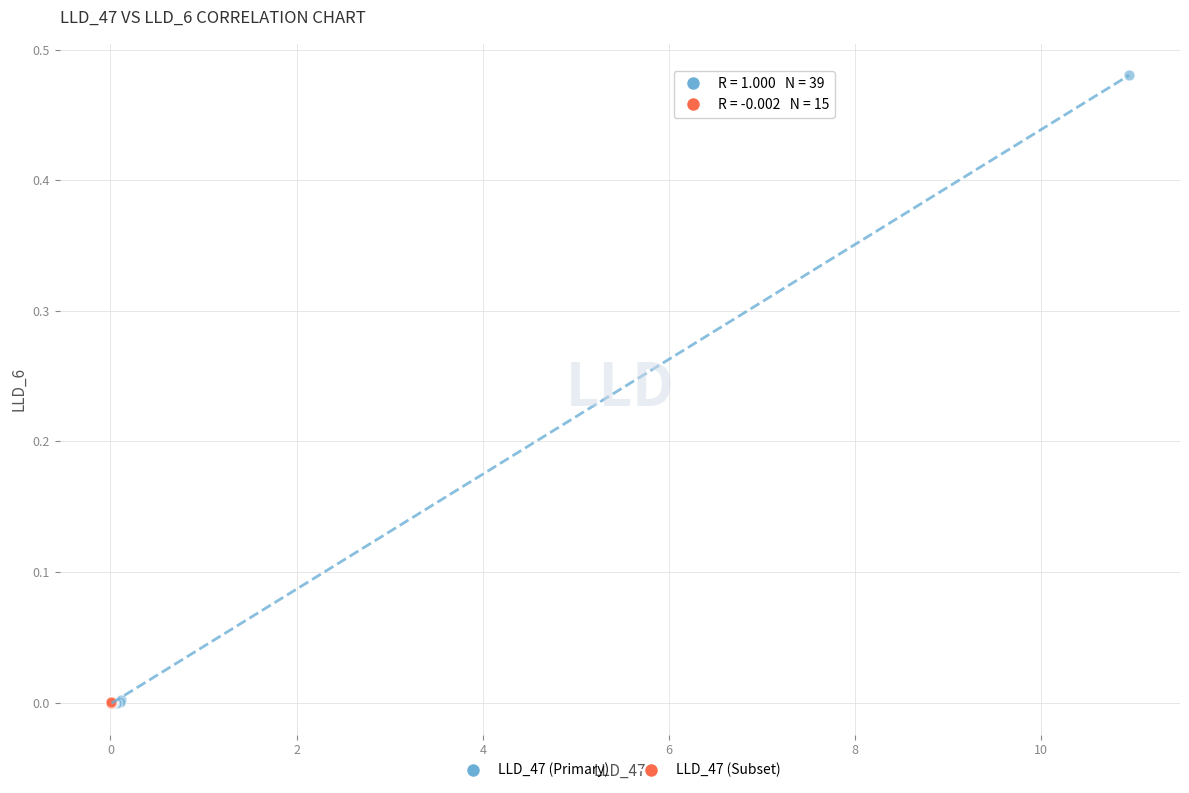

Which series reaches the maximum Y coordinate?

LLD_47 (Primary)